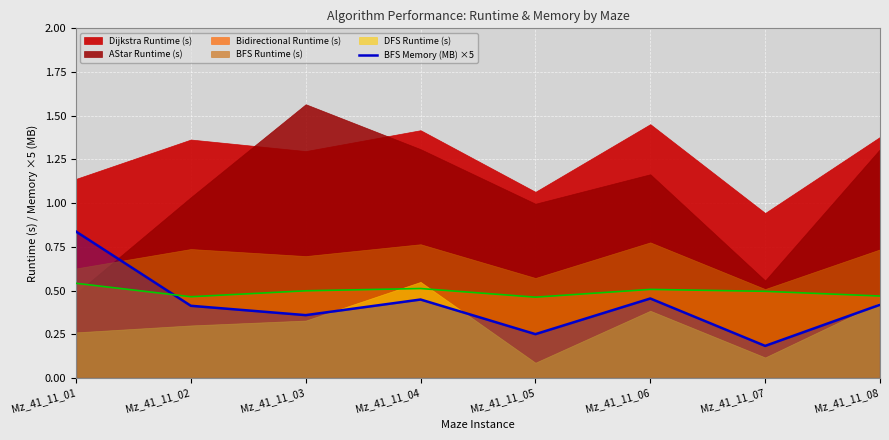

True or false: Bidirectional Runtime (s) has a value of 0.2 at Mz_41_11_08.

False